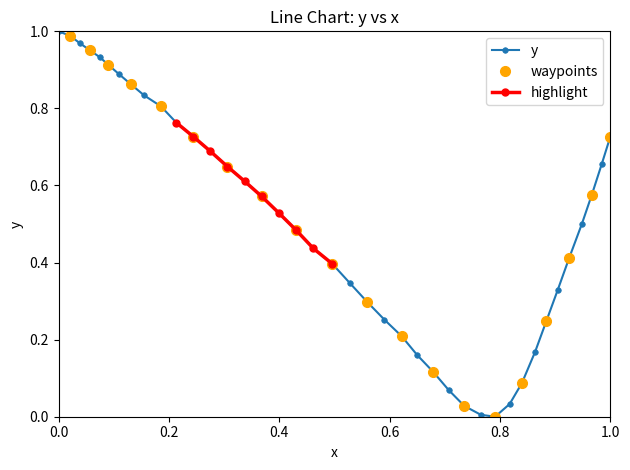

The value of y at 0.0 is 1.4. True or false?

False